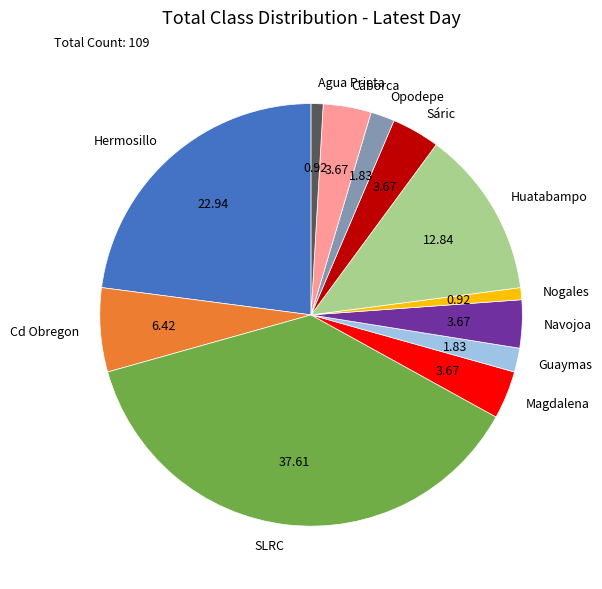

Approximately how many times larger is the value at Navojoa compared to Caborca?

1.0